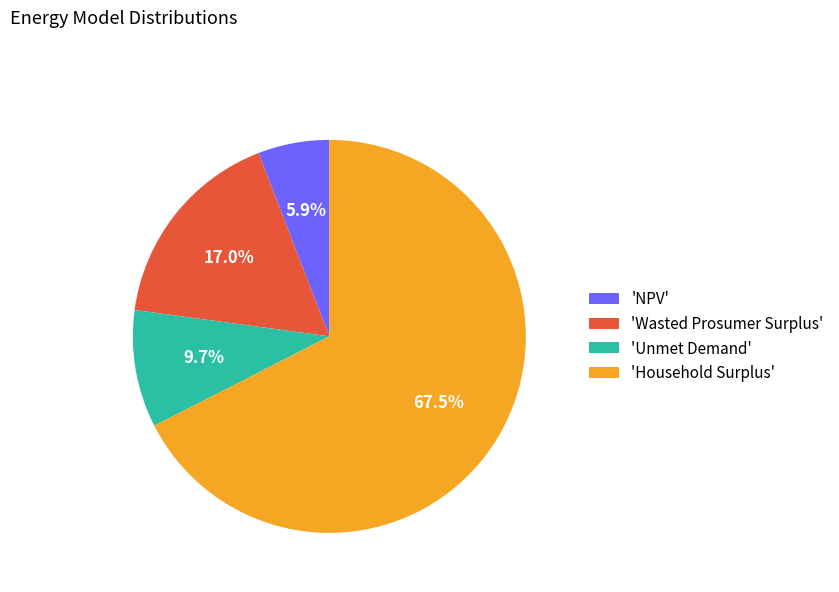

Which category has the smallest portion of the pie?

'NPV'